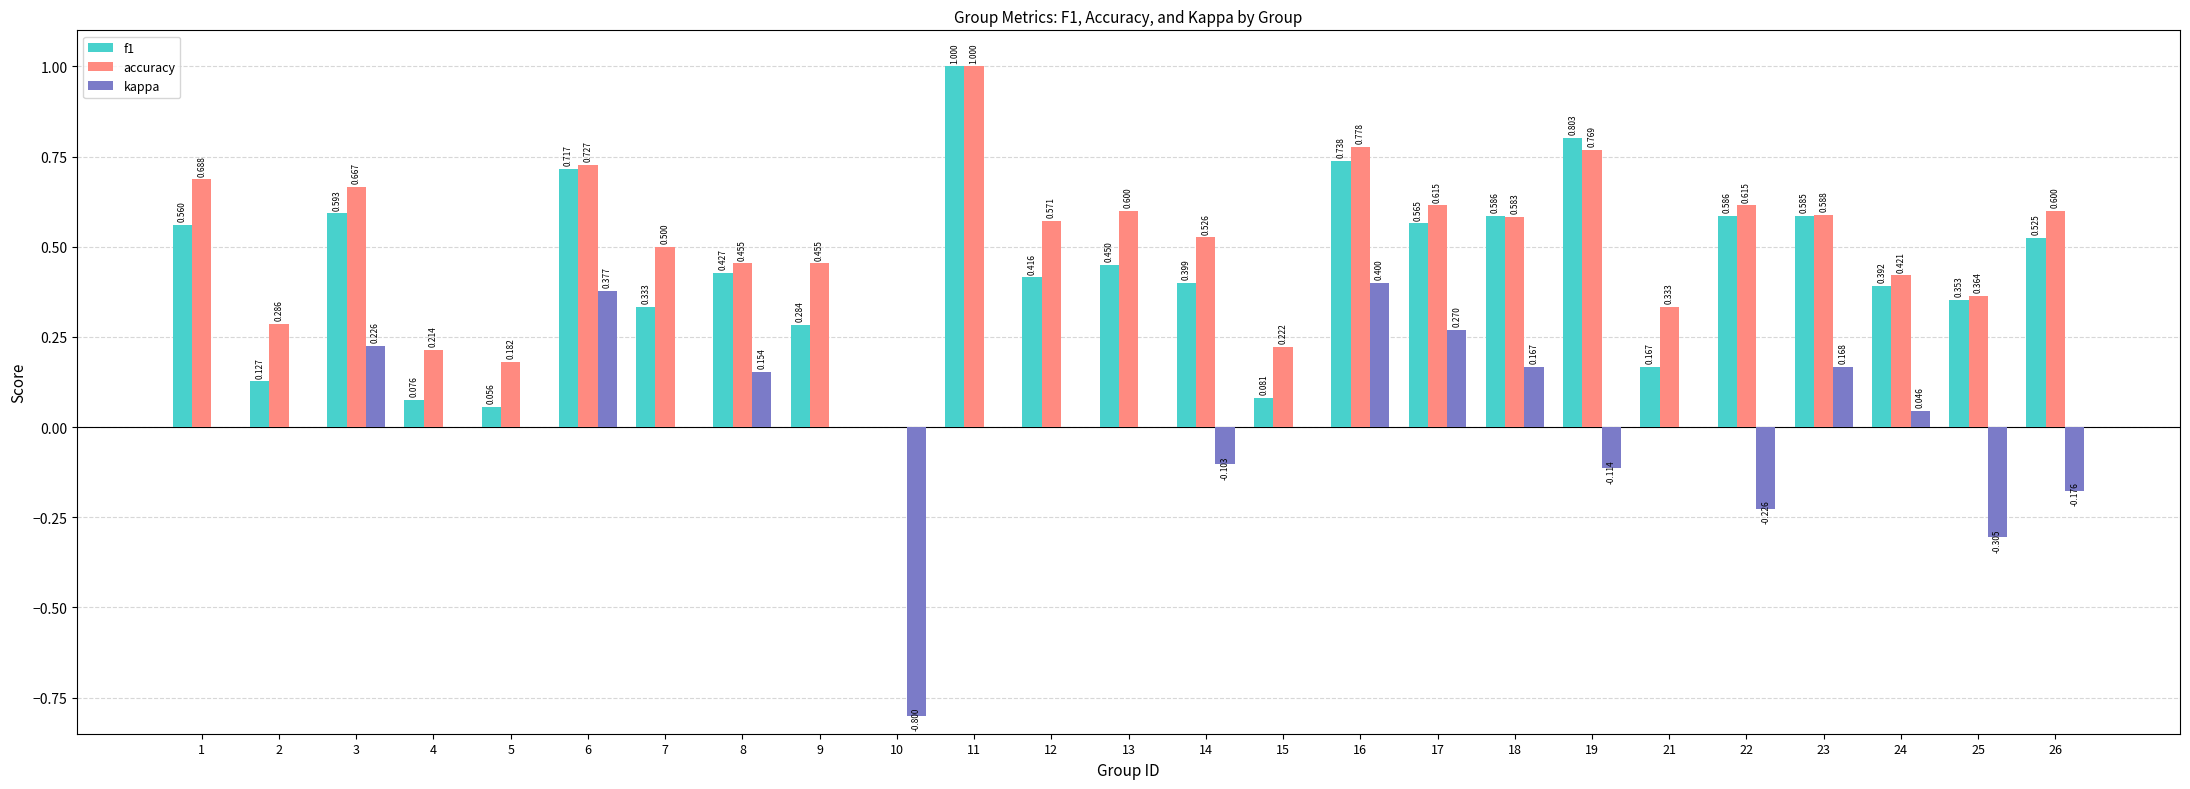

Which series has the largest total across all categories?

accuracy